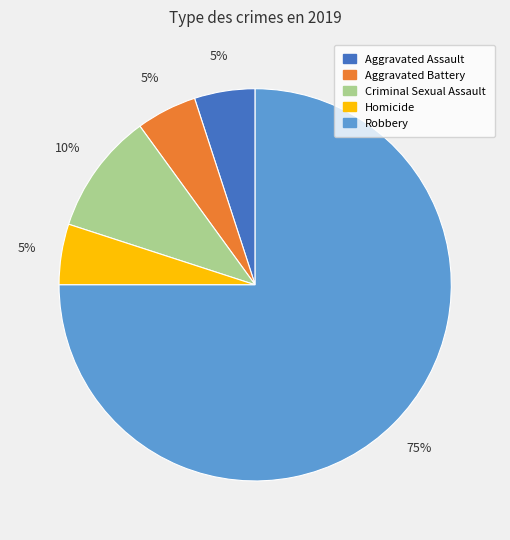

How many slices are in this pie chart?

5